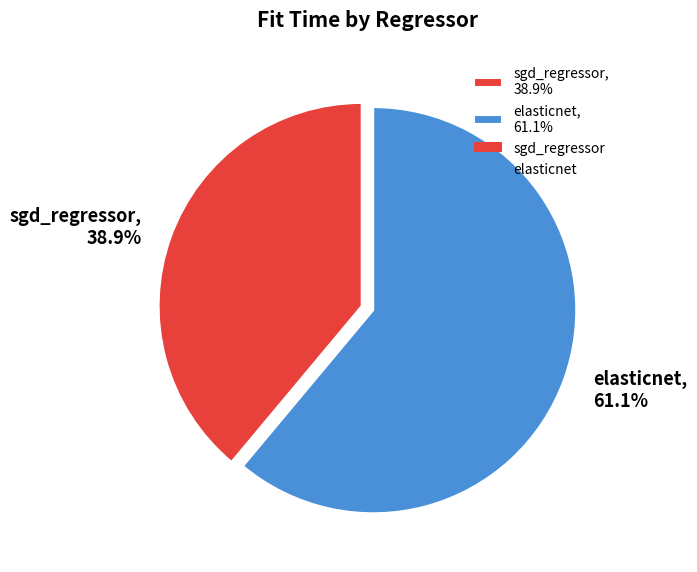

Between elasticnet and sgd_regressor, which is larger?

elasticnet